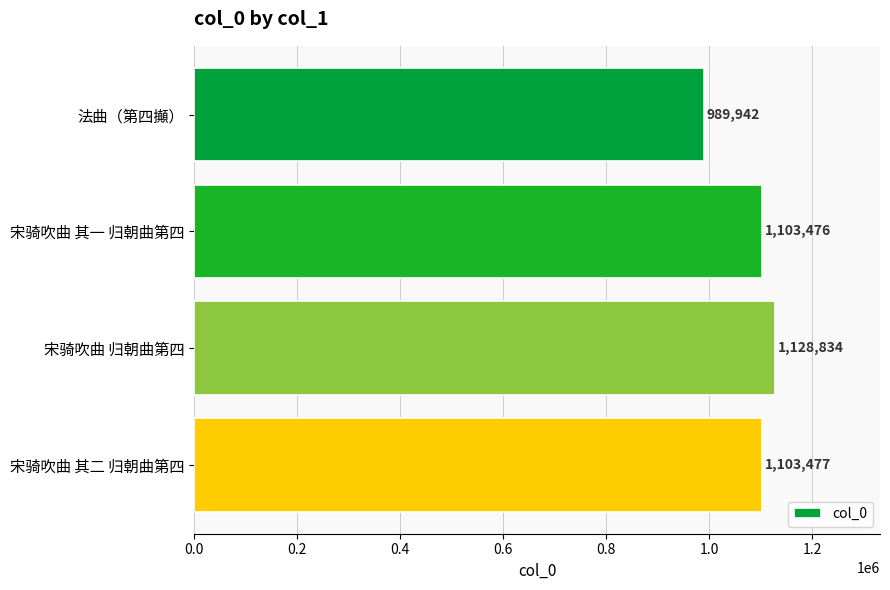

How many categories are shown in the chart?

4